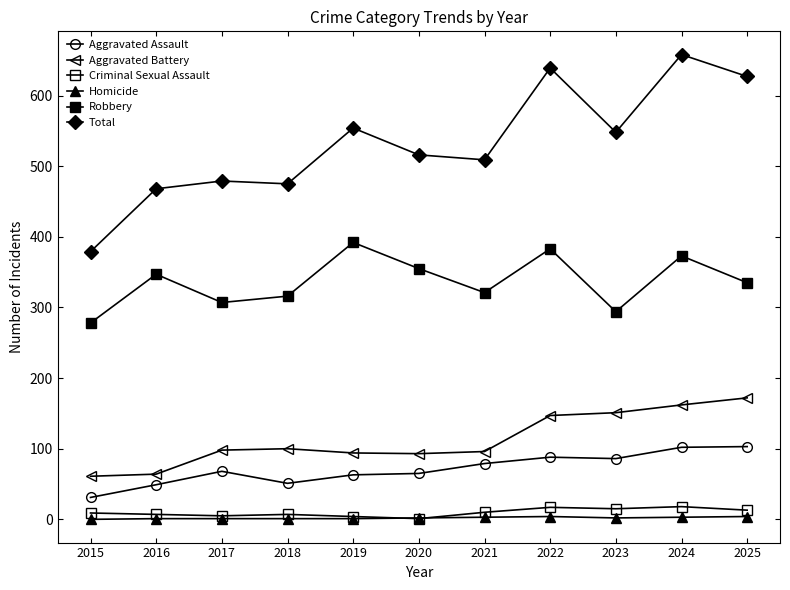

What is the sum of the Total values at 2023 and 2019?

1102